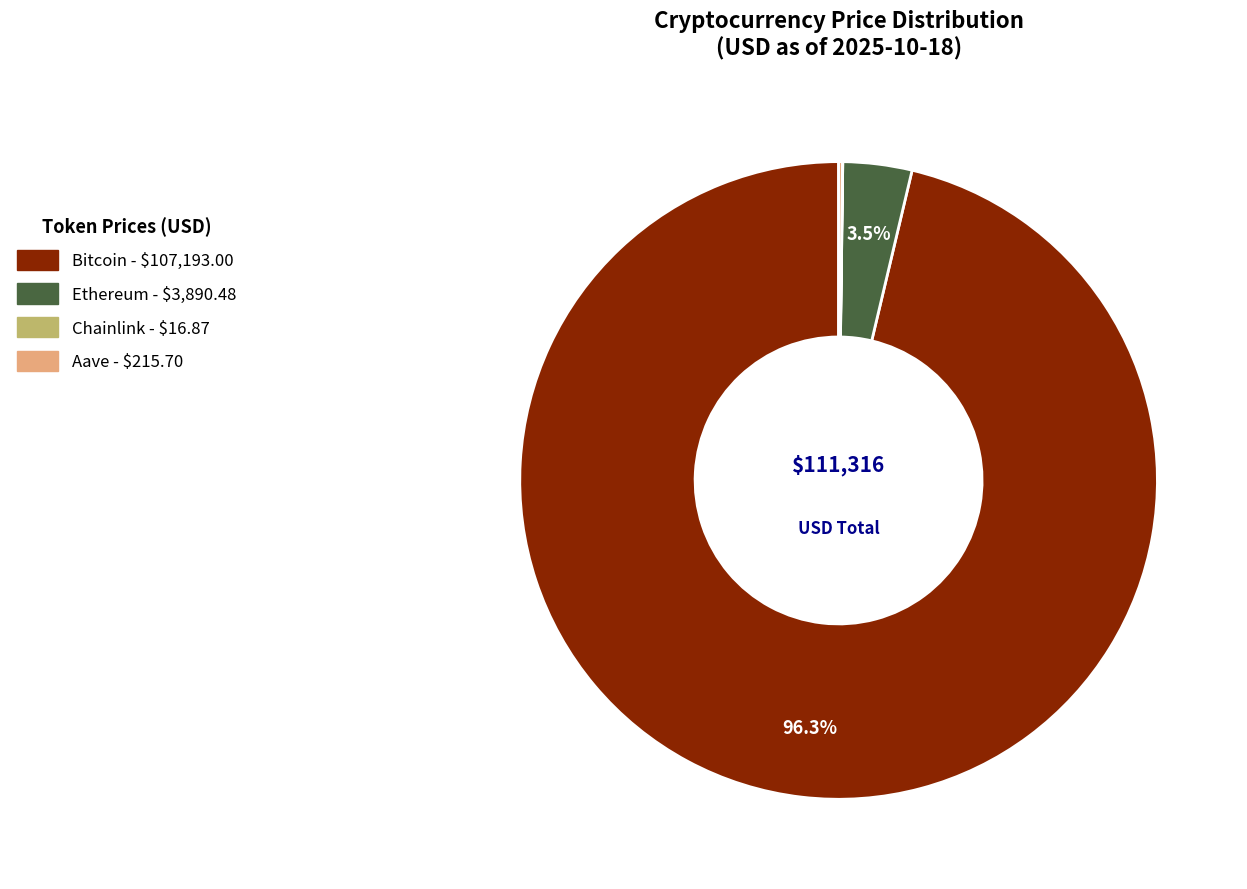

Between Bitcoin and Ethereum, which is larger?

Bitcoin